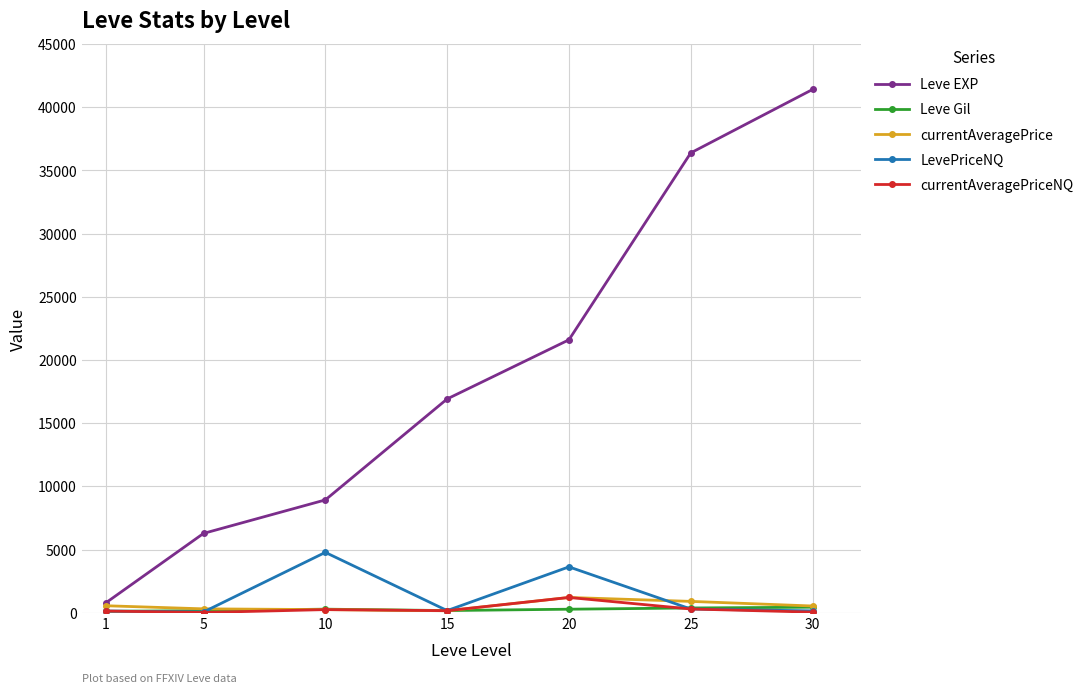

What is the difference between the highest and lowest values at 10?

8681.0